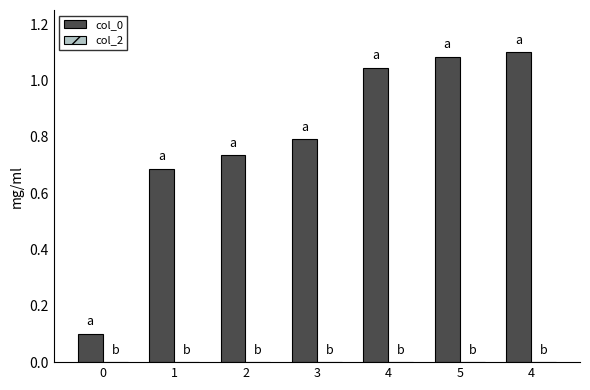

Count the number of categories in the chart.

7